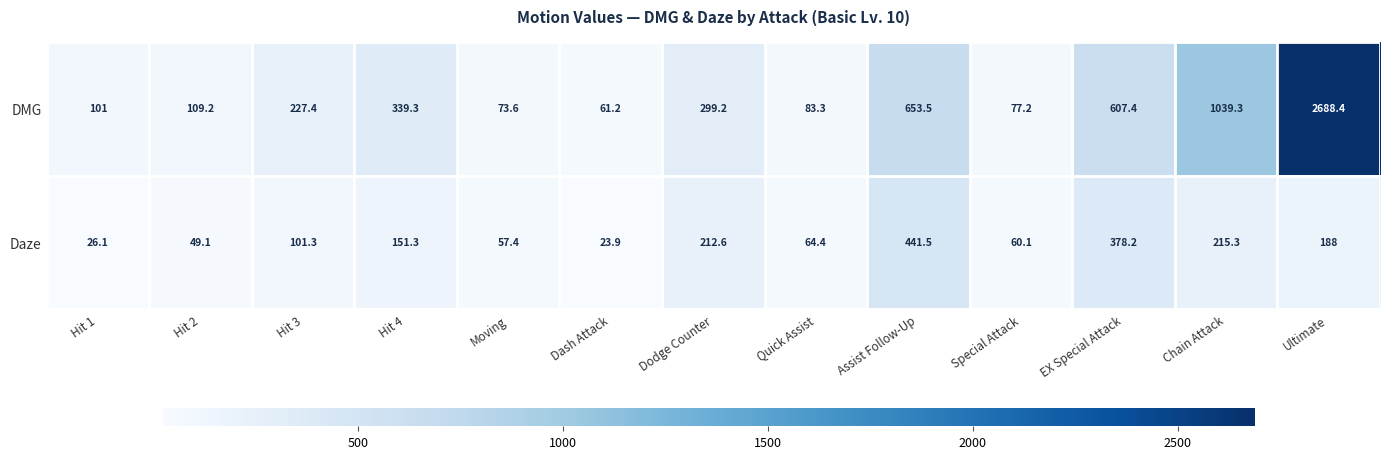

Reading left to right, what are all the values shown in this chart?

DMG: 101.0	109.2	227.4	339.3	73.6	61.2	299.2	83.3	653.5	77.2	607.4	1039.3	2688.4
Daze: 26.1	49.1	101.3	151.3	57.4	23.9	212.6	64.4	441.5	60.1	378.2	215.3	188.0